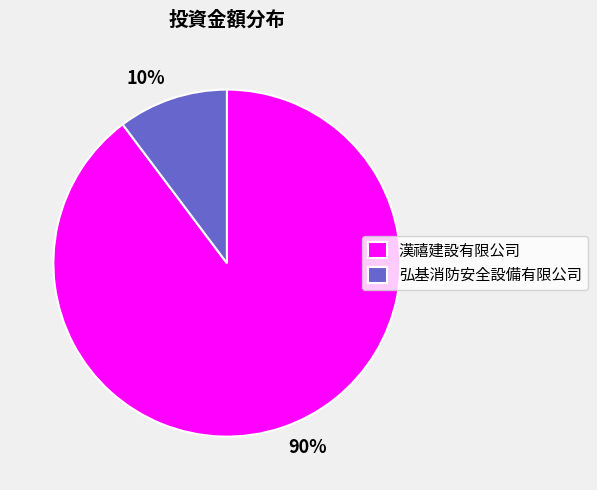

To the nearest percent, what is the combined percentage of 弘基消防安全設備有限公司 and 漢禧建設有限公司?

100%